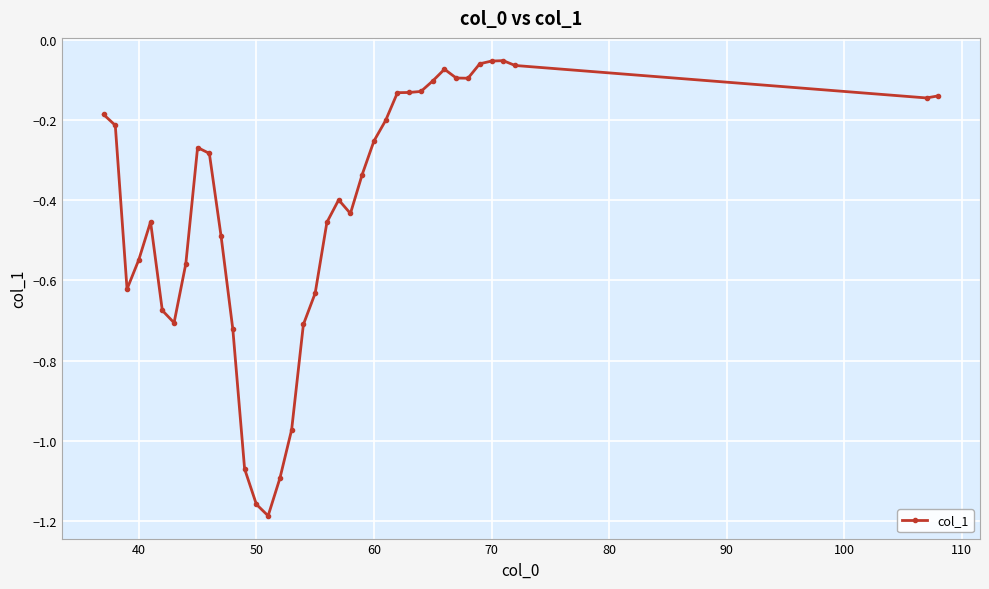

What is the sum of all values?

-15.9